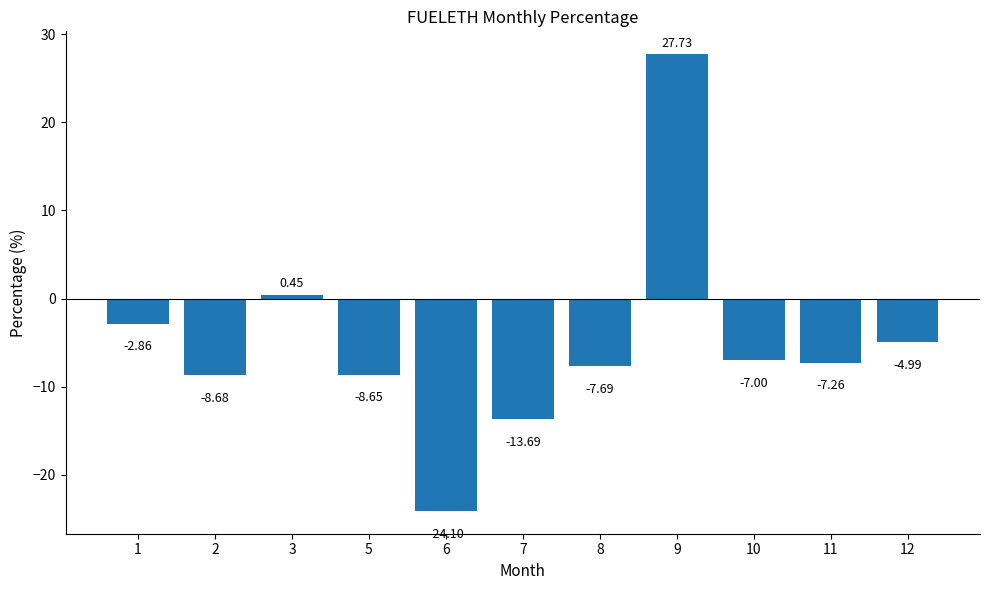

What is the greatest value displayed?

27.7